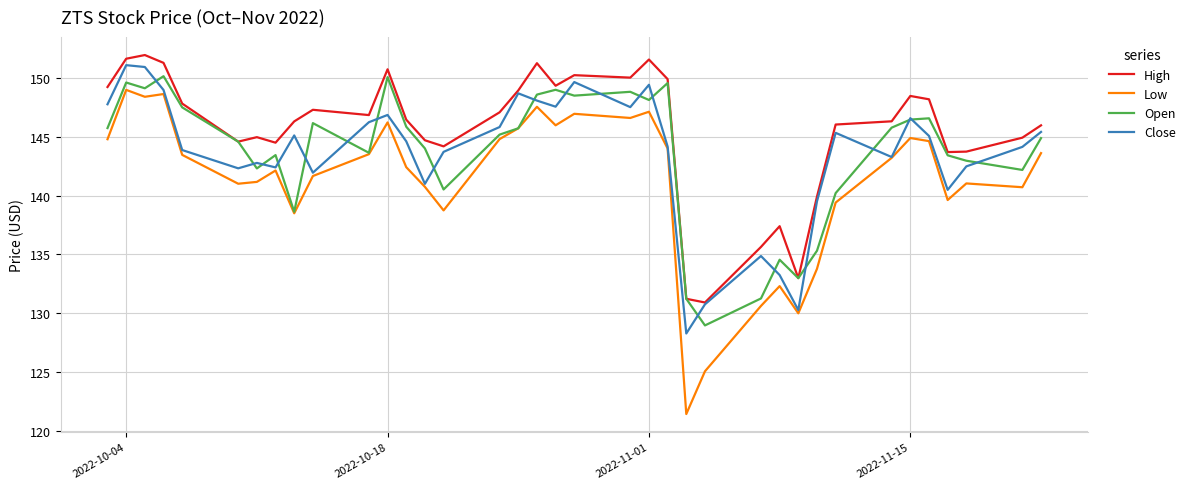

Which series has the largest total across all categories?

High